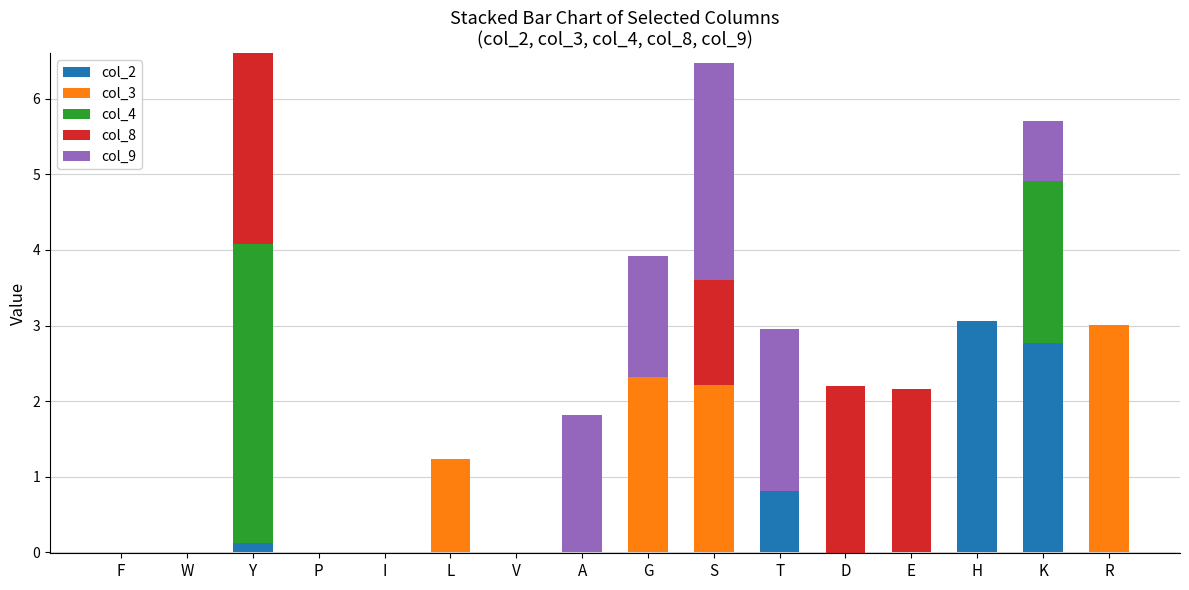

Rank the series by their maximum value, from lowest to highest.

col_8, col_9, col_3, col_2, col_4